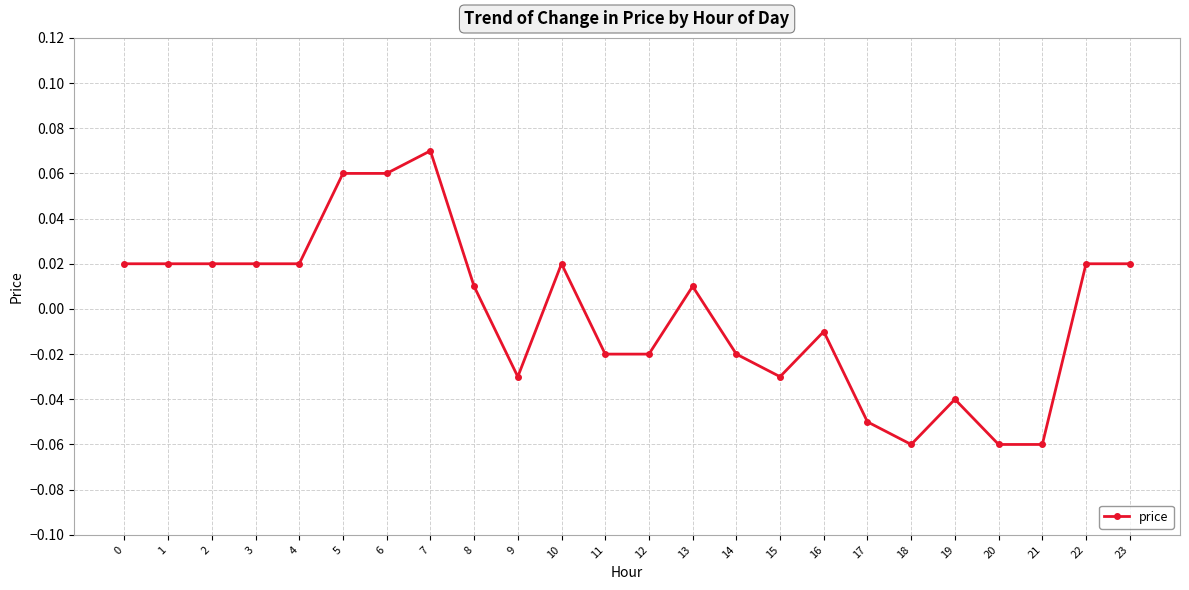

Which label corresponds to the largest value in the chart?

7